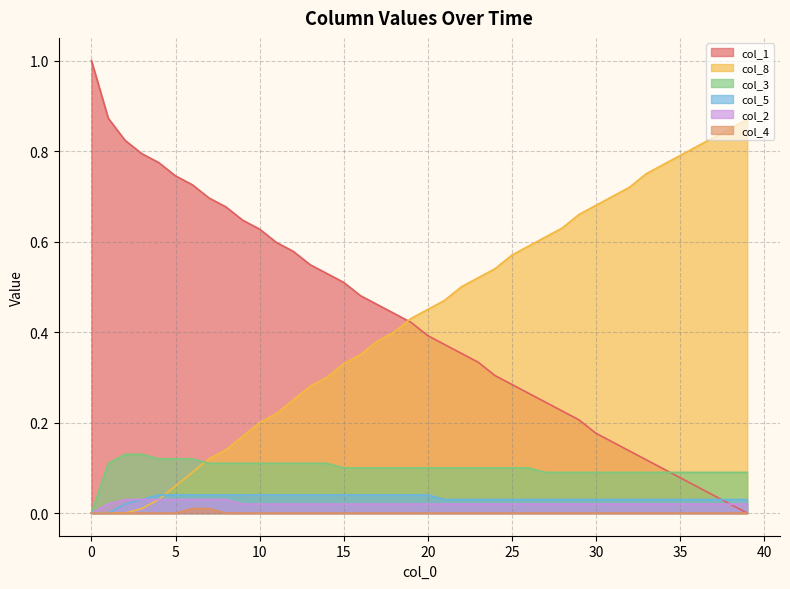

The col_5 series shows 0.1 at 17. True or false?

False